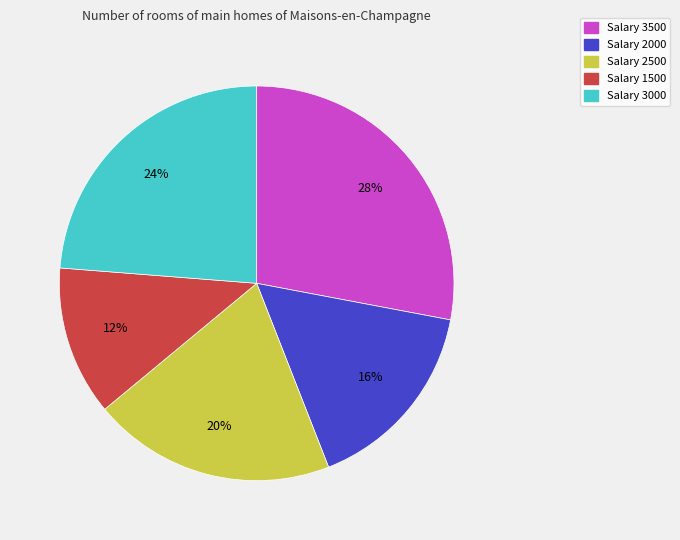

Is there any slice that represents more than half of the pie?

No